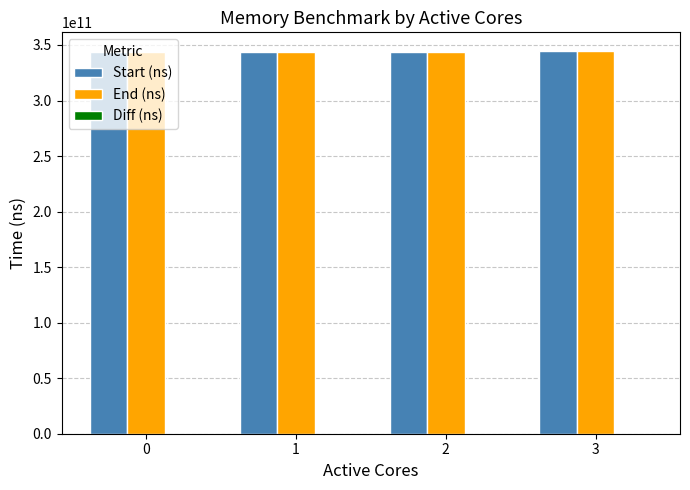

How many categories are shown in the chart?

4